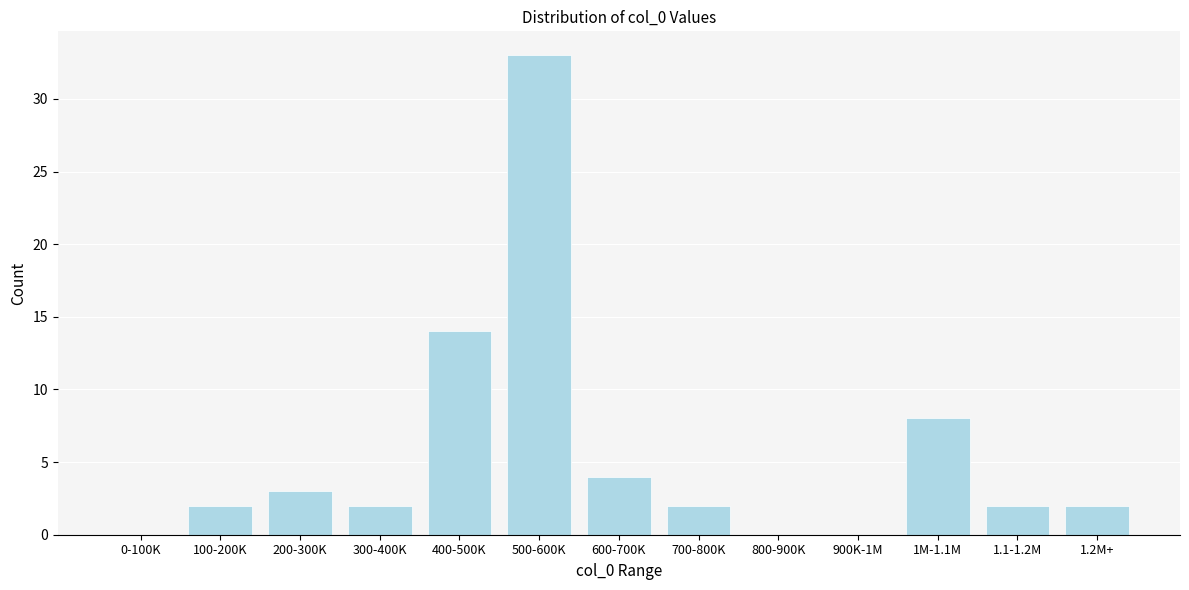

Reading right to left, extract all data points from this chart.

1.2M+=2	1.1-1.2M=2	1M-1.1M=8	900K-1M=0	800-900K=0	700-800K=2	600-700K=4	500-600K=33	400-500K=14	300-400K=2	200-300K=3	100-200K=2	0-100K=0